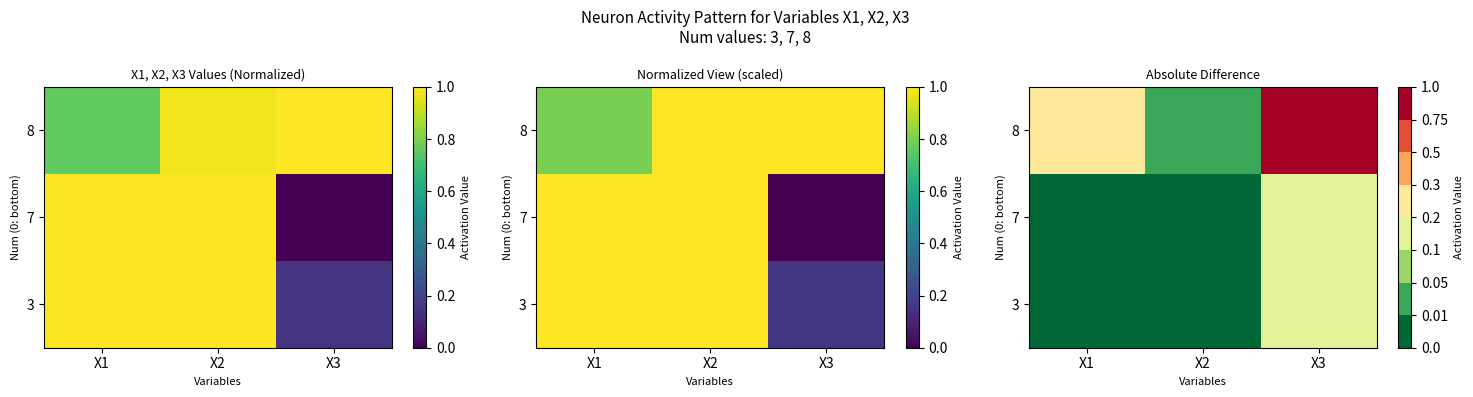

Rank the series by their maximum value, from highest to lowest.

8, 3, 7